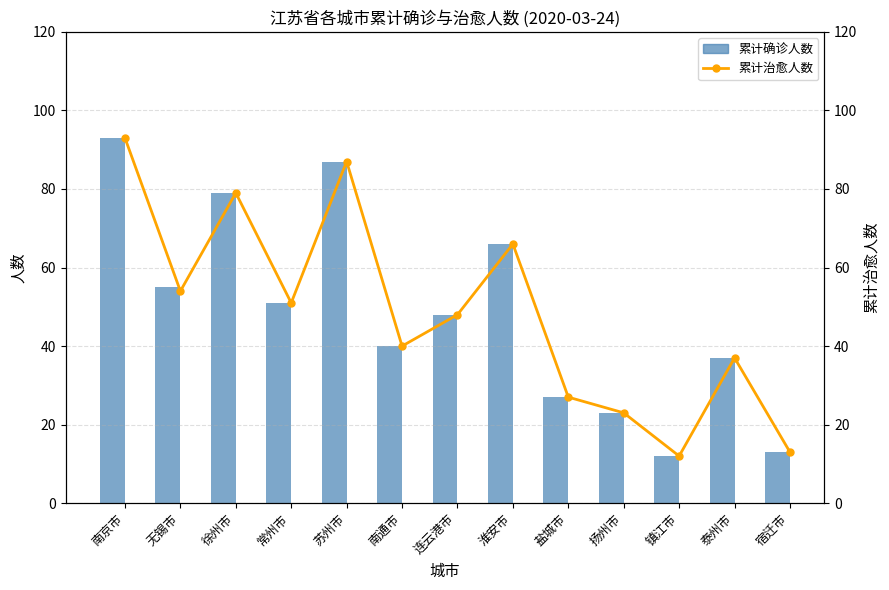

What is the maximum value shown in the chart?

93